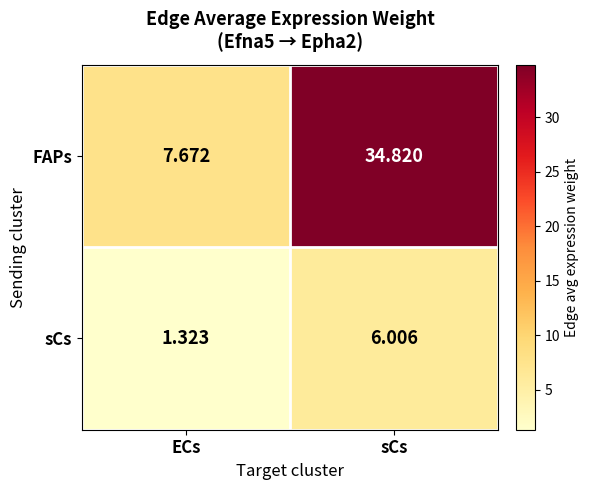

What is the spread (max minus min) of values at sCs?

28.8